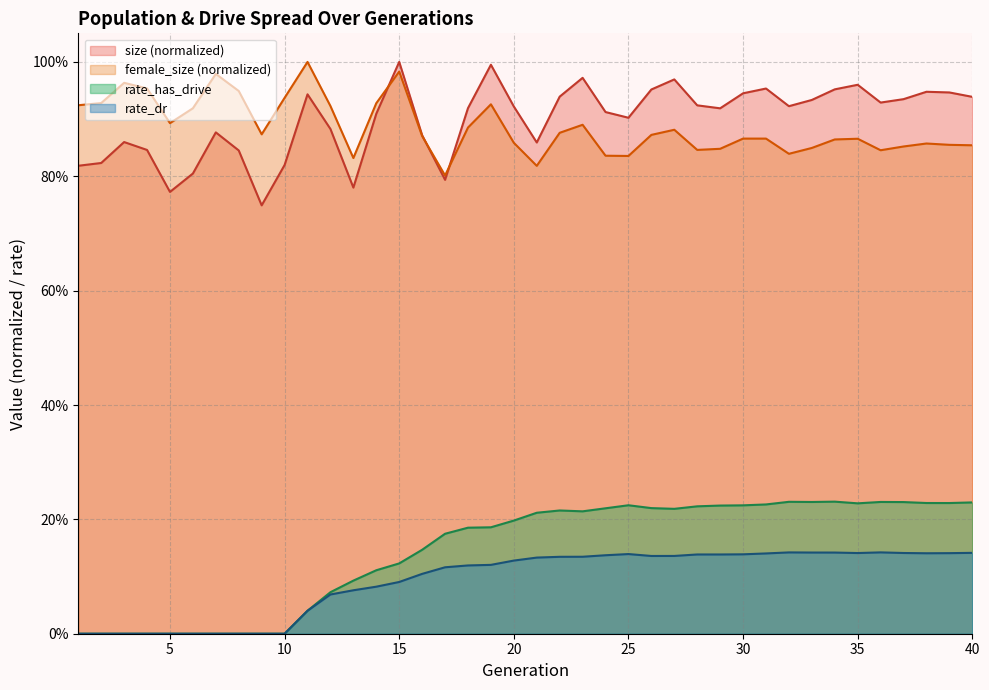

True or false: size has more than 0 interior local peaks.

True